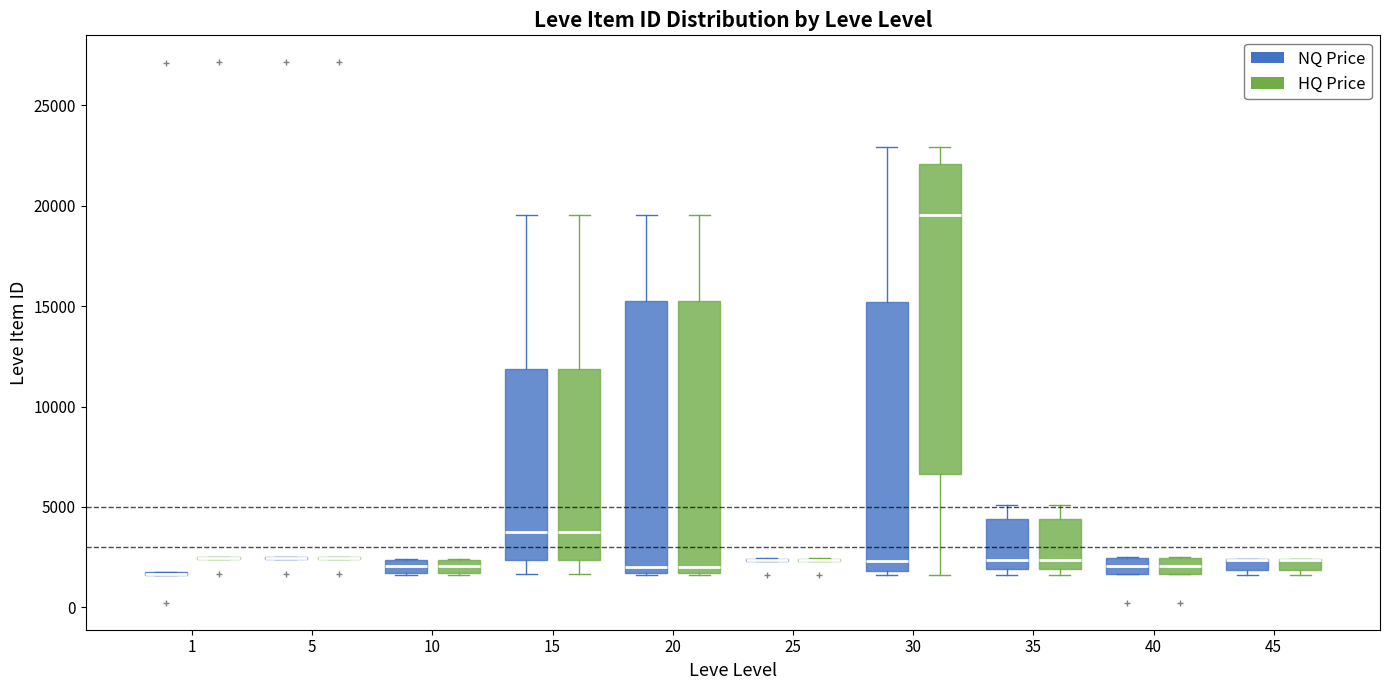

Where does the median line of the box for 40 (HQ Price) sit on the y-axis? The values are not printed on the chart, so give them approximately, as read against the axis.

2000